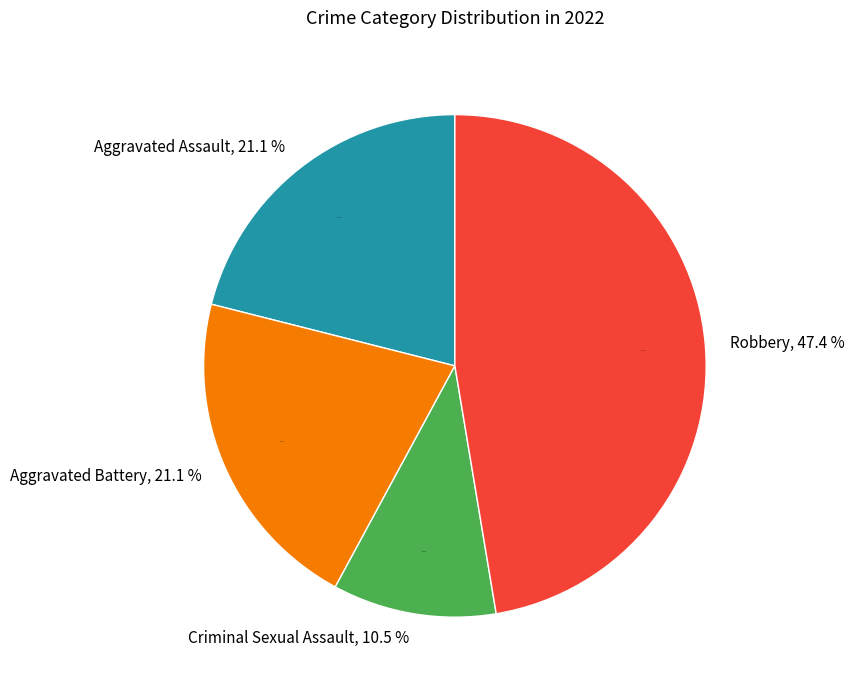

Which slice is the smallest?

Criminal Sexual Assault